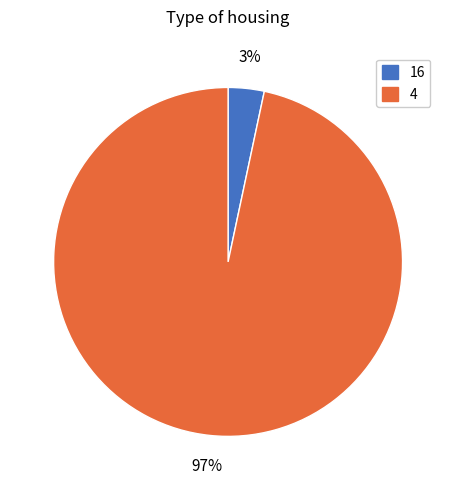

True or false: 16 accounts for 3% of the total.

True